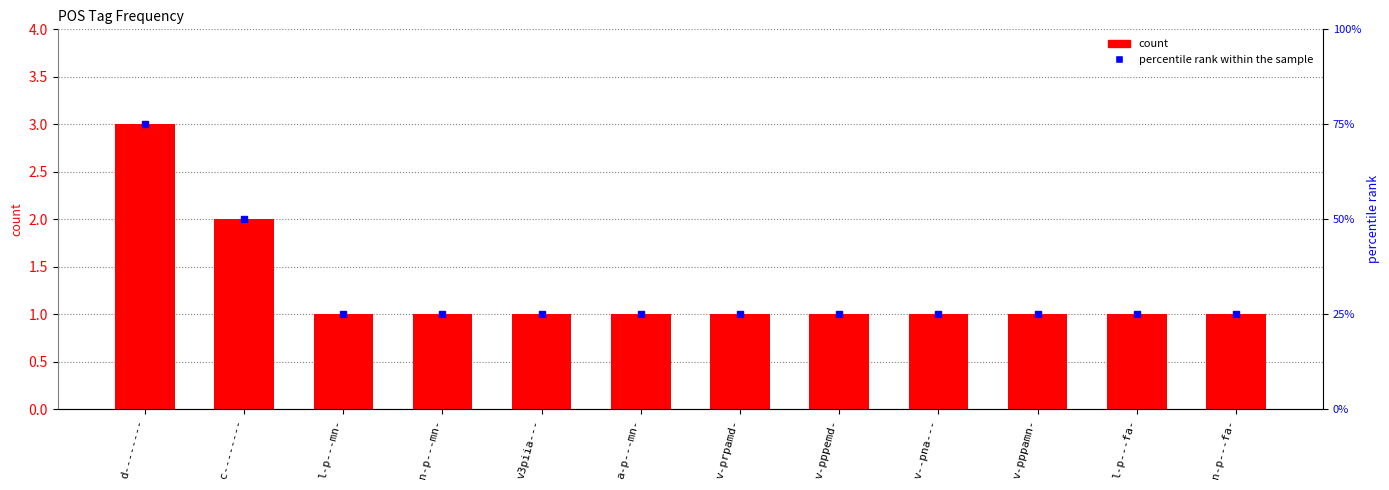

Reading left to right, extract all data points from this chart.

d--------=3	c--------=2	l-p---mn-=1	n-p---mn-=1	v3piia---=1	a-p---mn-=1	v-prpamd-=1	v-pppemd-=1	v--pna---=1	v-pppamn-=1	l-p---fa-=1	n-p---fa-=1